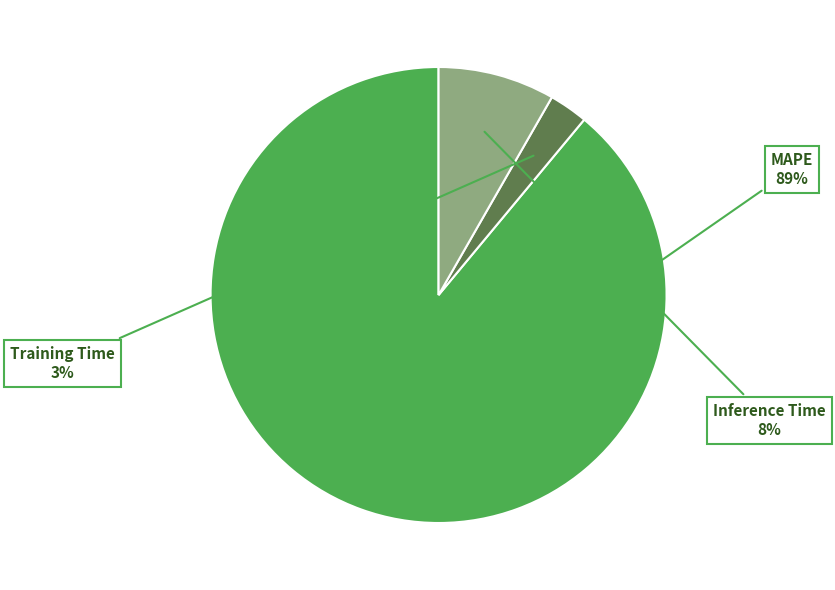

True or false: MAPE accounts for 78% of the total.

False